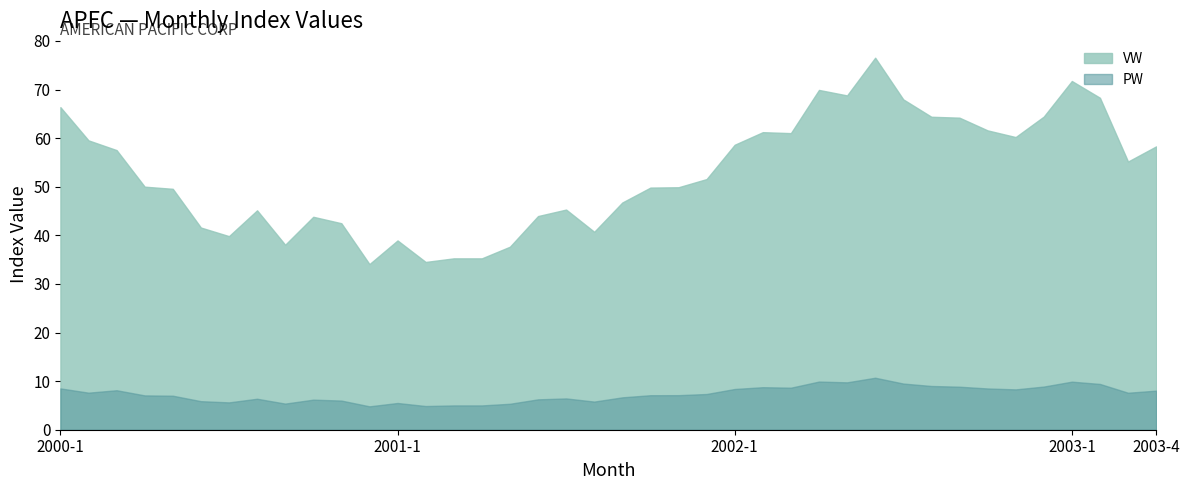

Reading left to right, transcribe all the data shown in this chart.

VW: 2000-1=66.4	2000-2=59.5	2000-3=57.5	2000-4=50.0	2000-5=49.6	2000-6=41.6	2000-7=39.8	2000-8=45.1	2000-9=38.1	2000-10=43.8	2000-11=42.5	2000-12=34.1	2001-1=38.9	2001-2=34.5	2001-3=35.3	2001-4=35.3	2001-5=37.7	2001-6=44.0	2001-7=45.3	2001-8=40.7	2001-9=46.8	2001-10=49.8	2001-11=49.9	2001-12=51.6	2002-1=58.6	2002-2=61.2	2002-3=61.0	2002-4=69.9	2002-5=68.8	2002-6=76.5	2002-7=68.0	2002-8=64.4	2002-9=64.2	2002-10=61.6	2002-11=60.2	2002-12=64.4	2003-1=71.8	2003-2=68.3	2003-3=55.2	2003-4=58.3
PW: 2000-1=8.5	2000-2=7.6	2000-3=8.1	2000-4=7.1	2000-5=7.0	2000-6=5.9	2000-7=5.6	2000-8=6.4	2000-9=5.4	2000-10=6.2	2000-11=6.0	2000-12=4.8	2001-1=5.5	2001-2=4.9	2001-3=5.0	2001-4=5.0	2001-5=5.3	2001-6=6.2	2001-7=6.4	2001-8=5.8	2001-9=6.7	2001-10=7.1	2001-11=7.1	2001-12=7.3	2002-1=8.4	2002-2=8.8	2002-3=8.7	2002-4=9.9	2002-5=9.8	2002-6=10.7	2002-7=9.5	2002-8=9.0	2002-9=8.8	2002-10=8.5	2002-11=8.3	2002-12=8.9	2003-1=9.9	2003-2=9.4	2003-3=7.6	2003-4=8.0